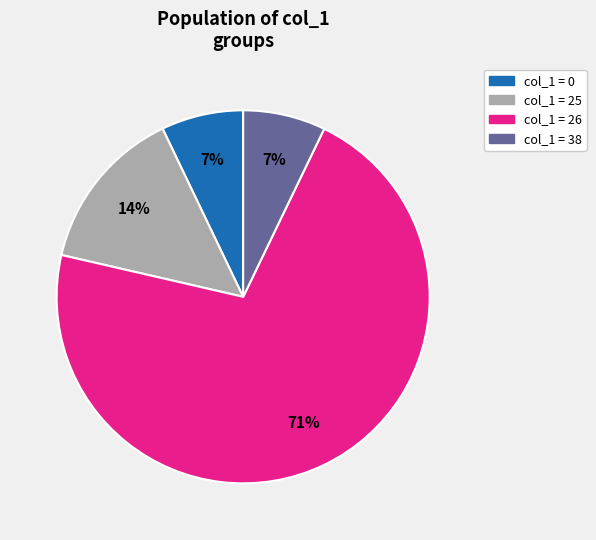

To the nearest percent, what is the average slice percentage?

25%